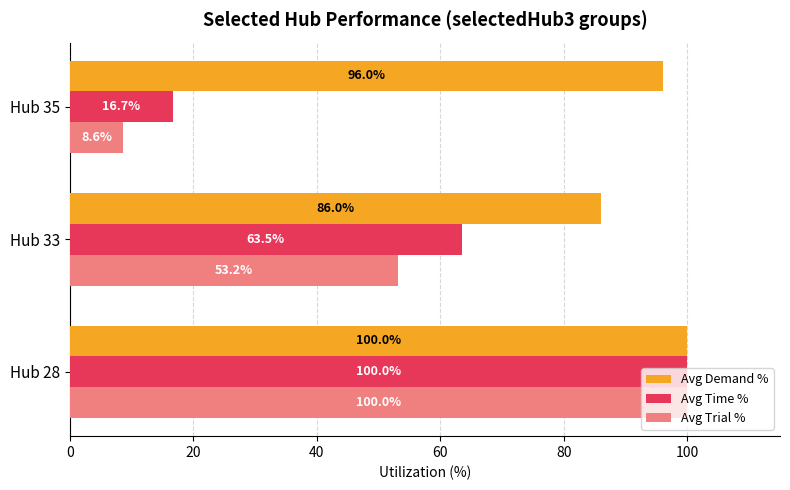

List the series in order of their overall mean, highest first.

Avg Demand %, Avg Time %, Avg Trial %